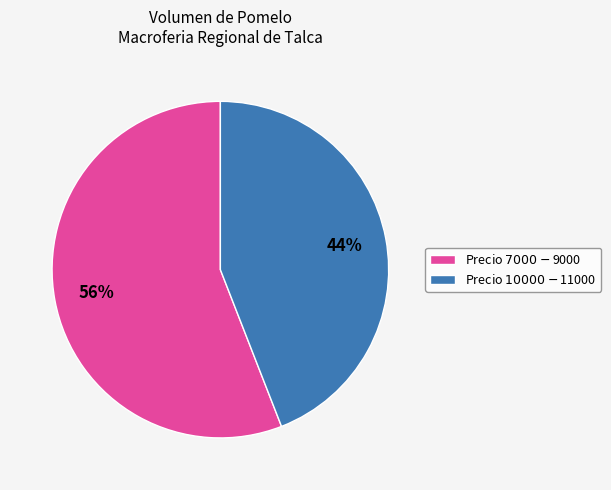

To the nearest percent, what is the average slice percentage?

50%